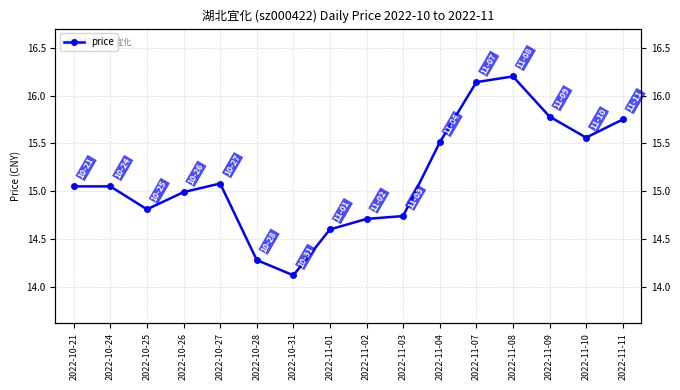

Approximately how many times larger is the value at 2022-11-09 compared to 2022-11-07?

1.0